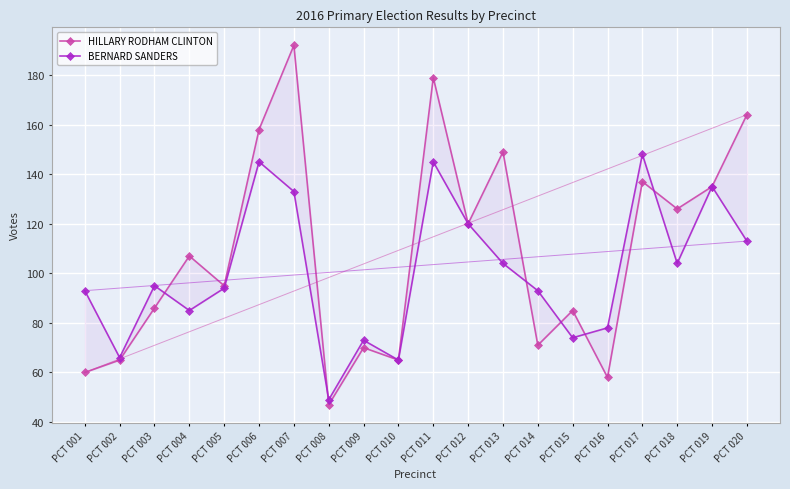

What is the total value across all series at PCT 011?

324